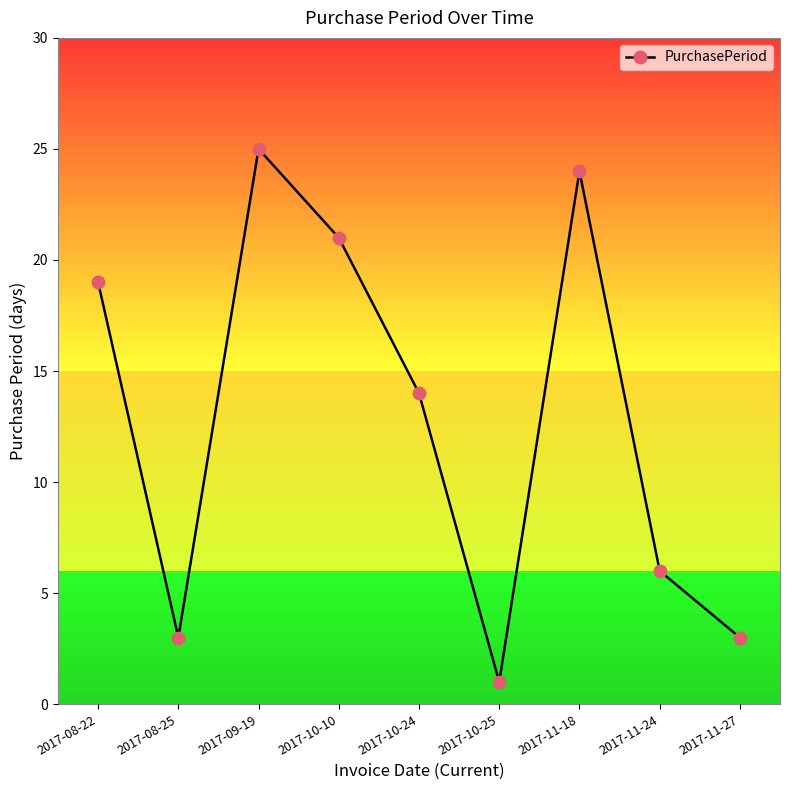

What is the label of the 8th point from the right?

2017-08-25